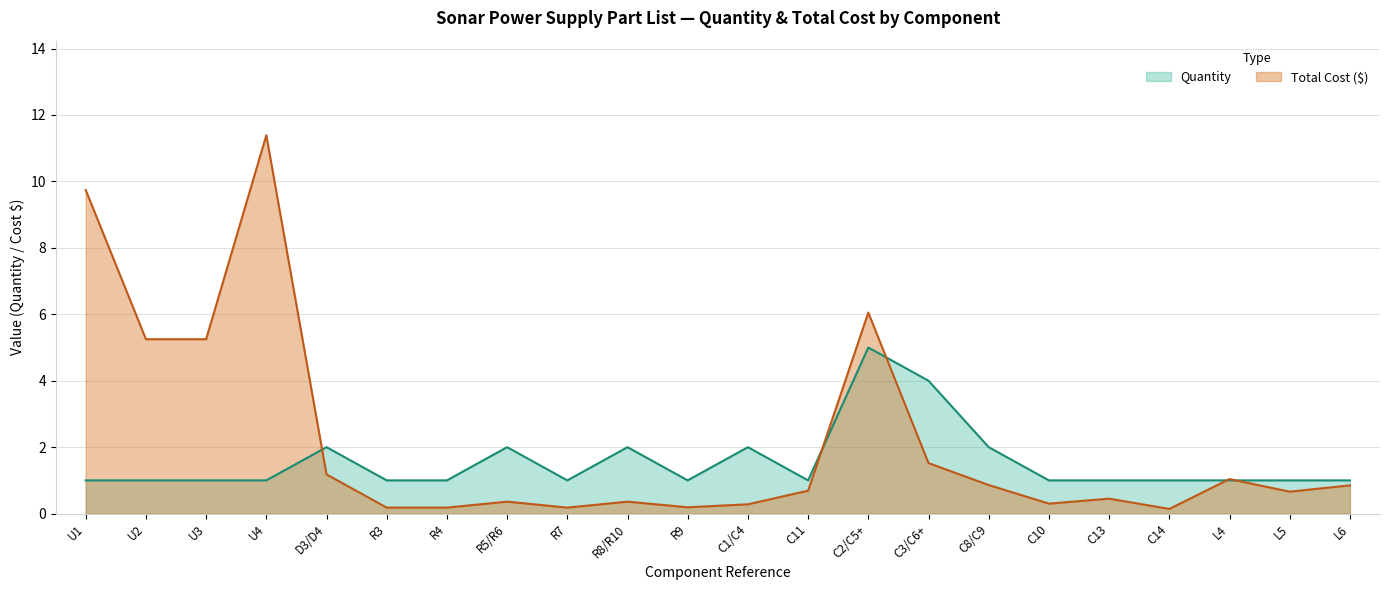

Where is the first local maximum for Total Cost?

U4